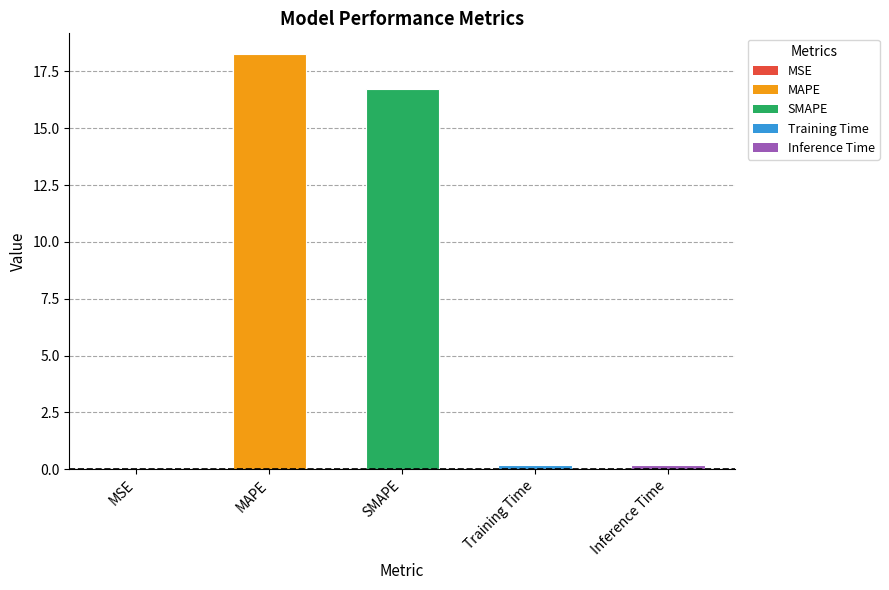

The chart shows a value of 7.1 at MAPE. True or false?

False